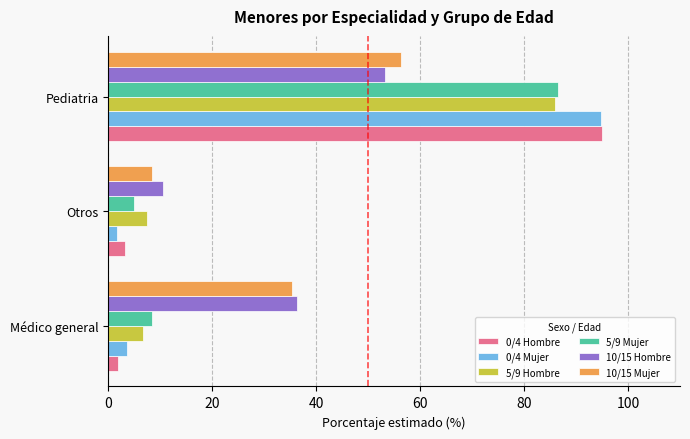

What is the smallest value displayed?

1.7